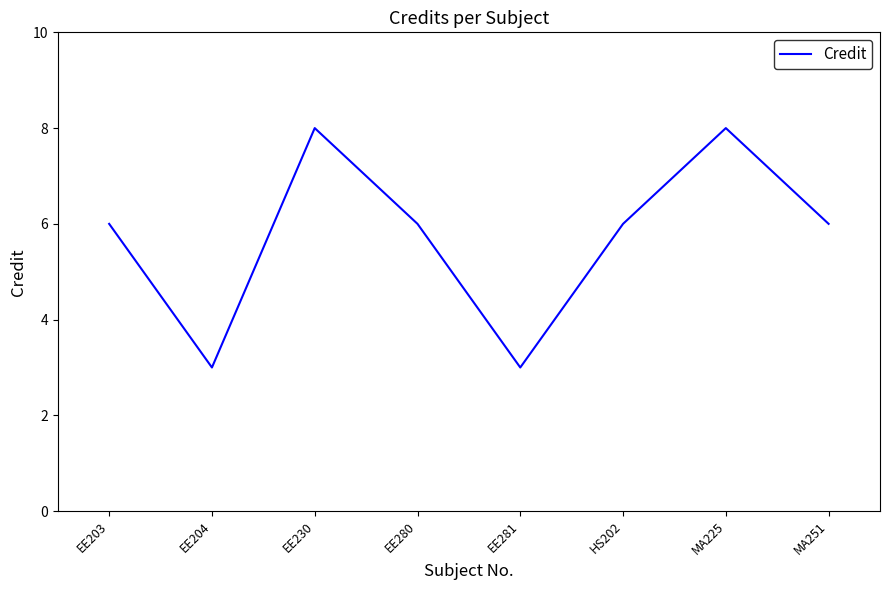

Reading left to right, extract all data points from this chart.

EE203=6	EE204=3	EE230=8	EE280=6	EE281=3	HS202=6	MA225=8	MA251=6